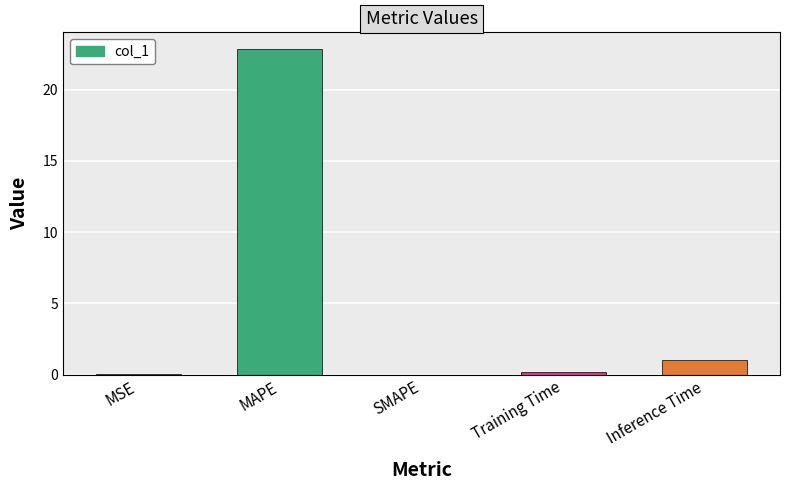

Is it true that the value at SMAPE is -7.3?

False